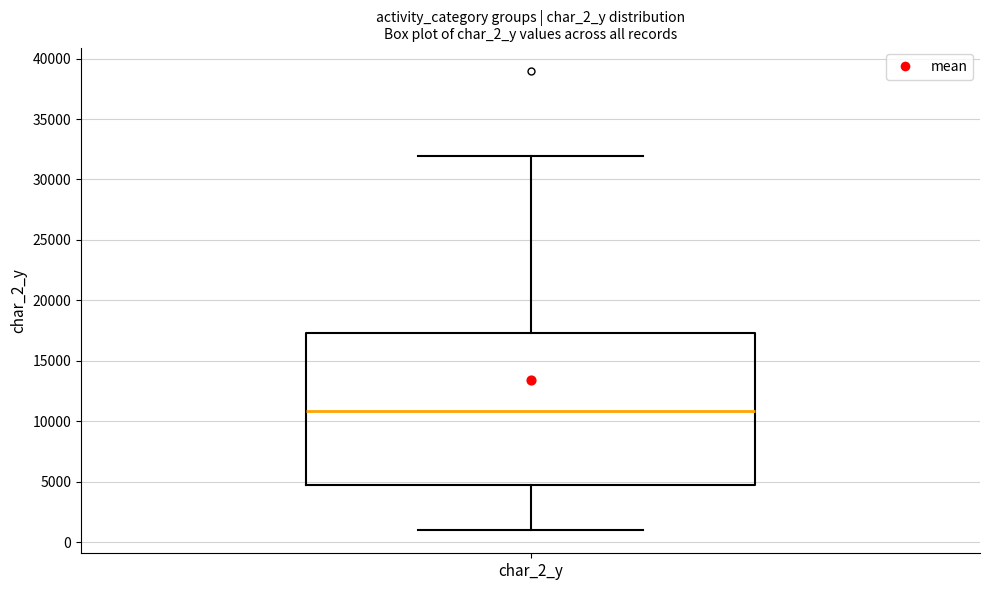

Where is the lower edge of the box for char_2_y on the y-axis? The values are not printed on the chart, so give them approximately, as read against the axis.

4500